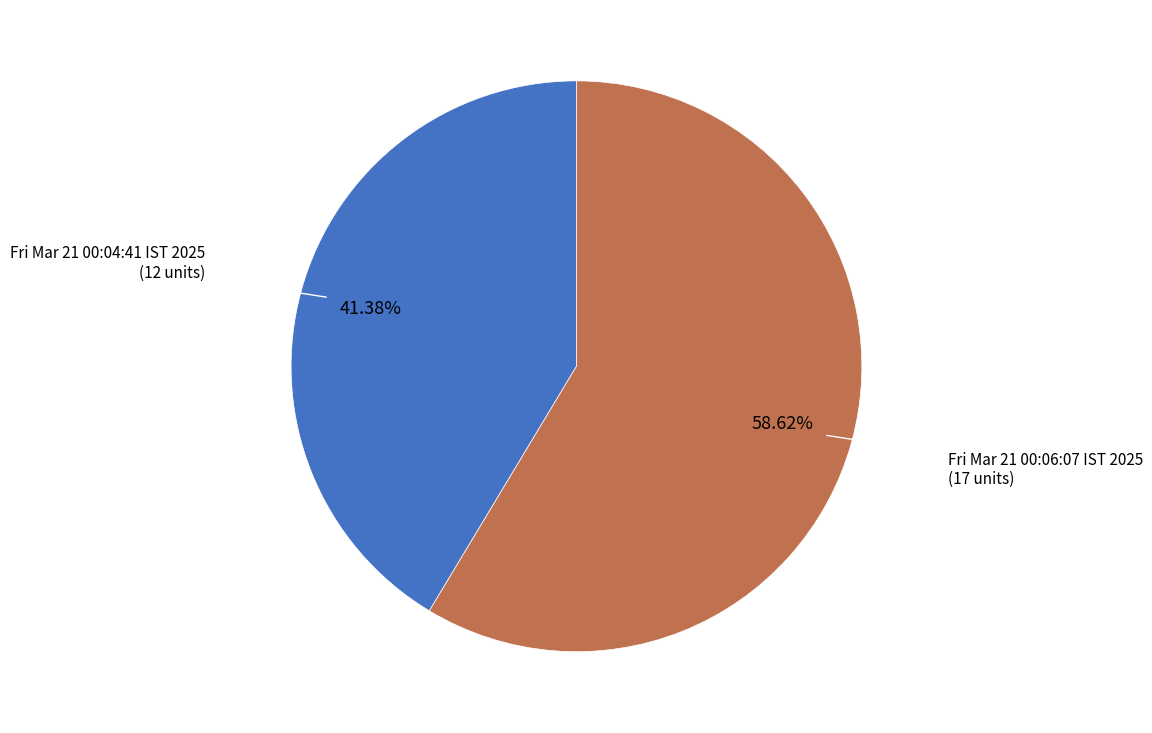

How many segments does this pie chart have?

2